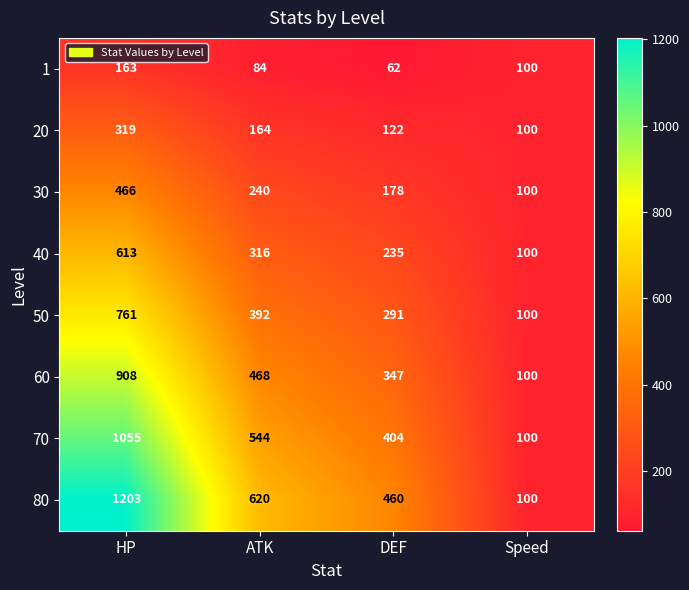

At which label does 1 first exceed 100?

HP